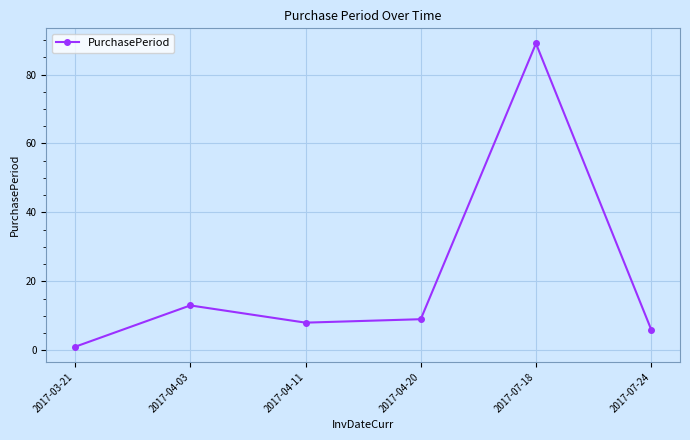

Read the value at 2017-07-18, to the nearest 5.

90